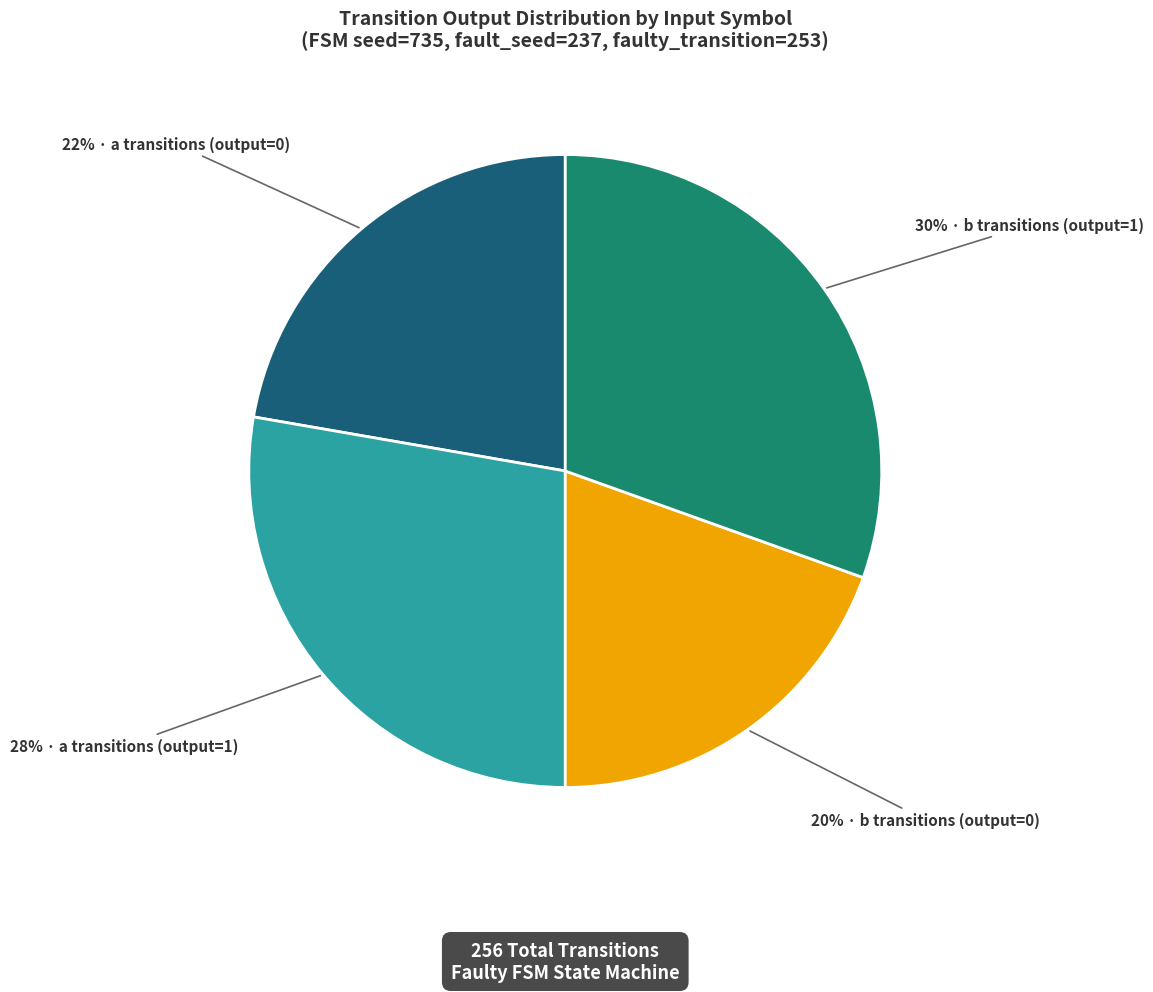

Is there a majority slice in this chart?

No